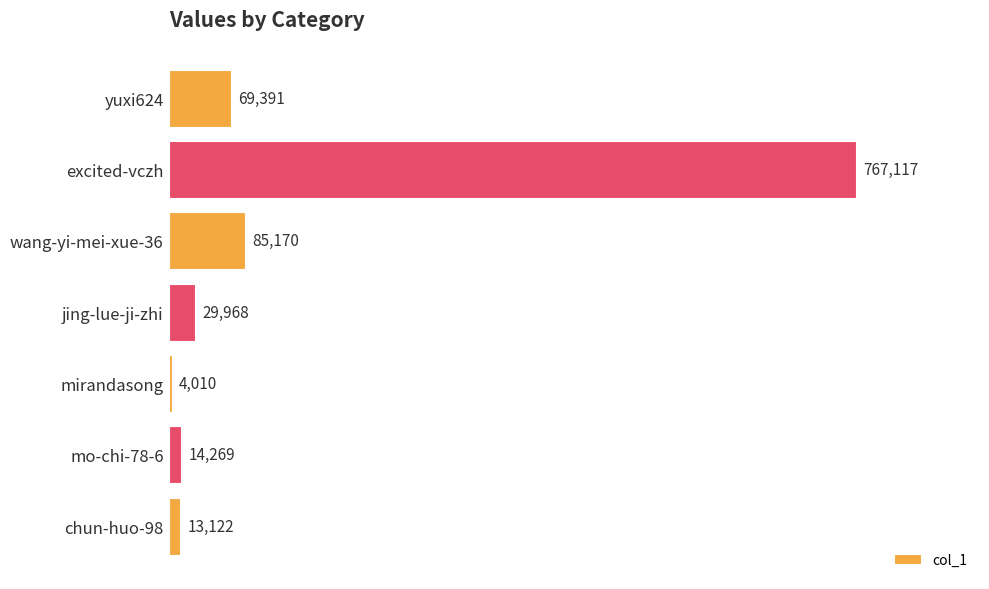

What value does the data have at wang-yi-mei-xue-36, to the nearest 100?

85200